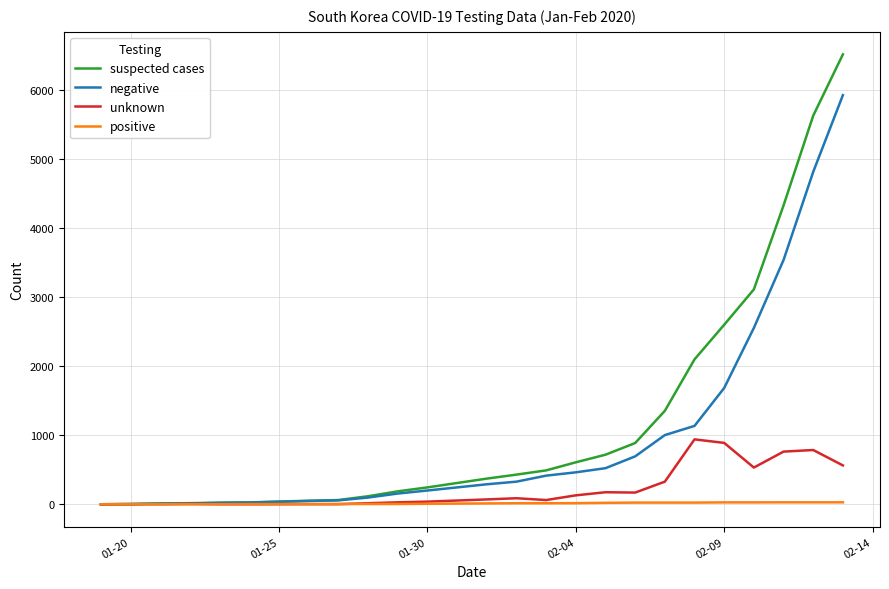

Rank the series by their average value, from lowest to highest.

positive, unknown, negative, suspected cases